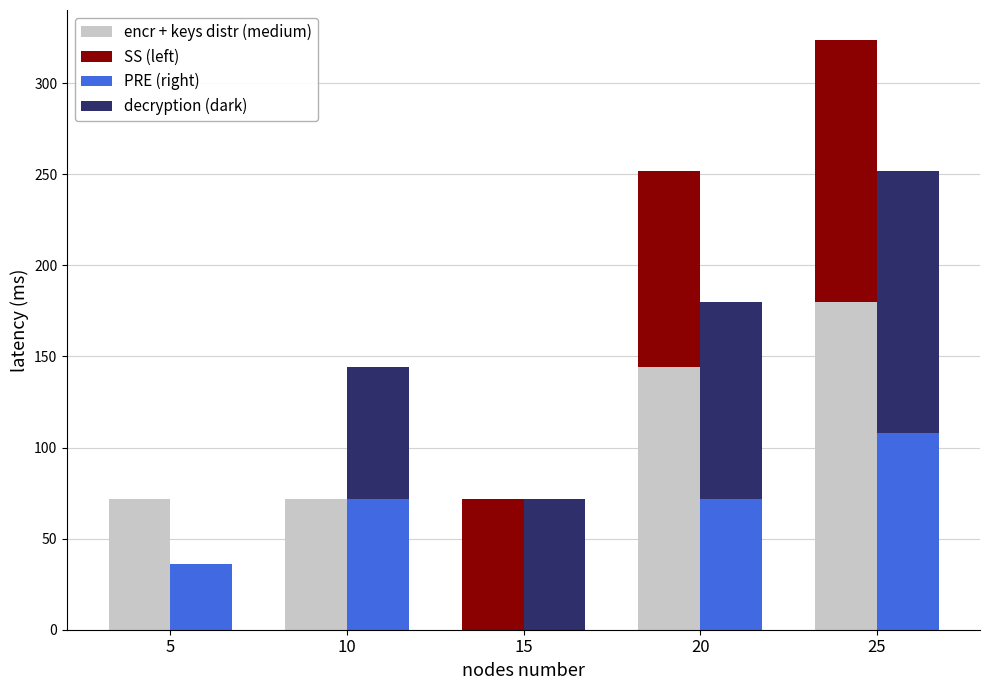

What is the difference between the SS (left) values at 5 and 25?

144